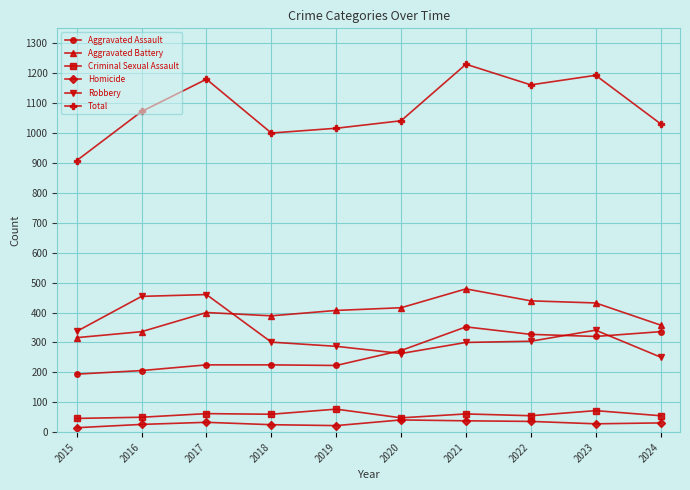

What is the average value of the Criminal Sexual Assault series?

59